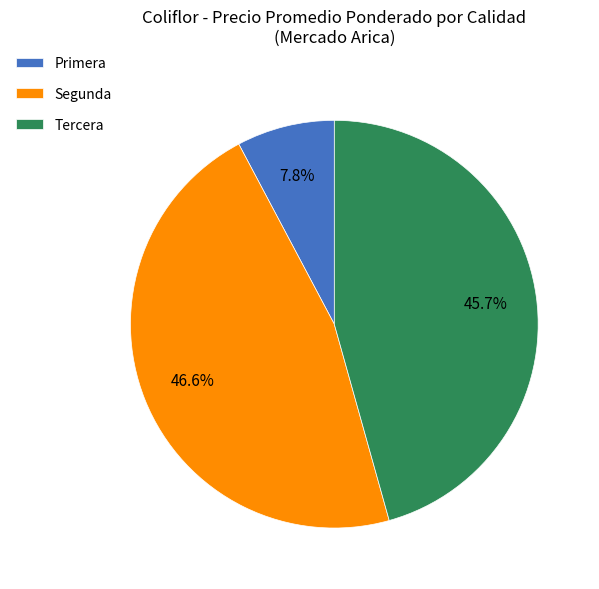

How many segments does this pie chart have?

3